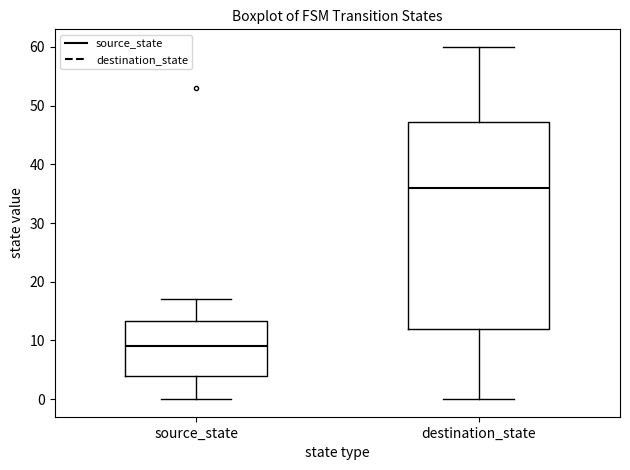

Which box has the highest median line?

destination_state